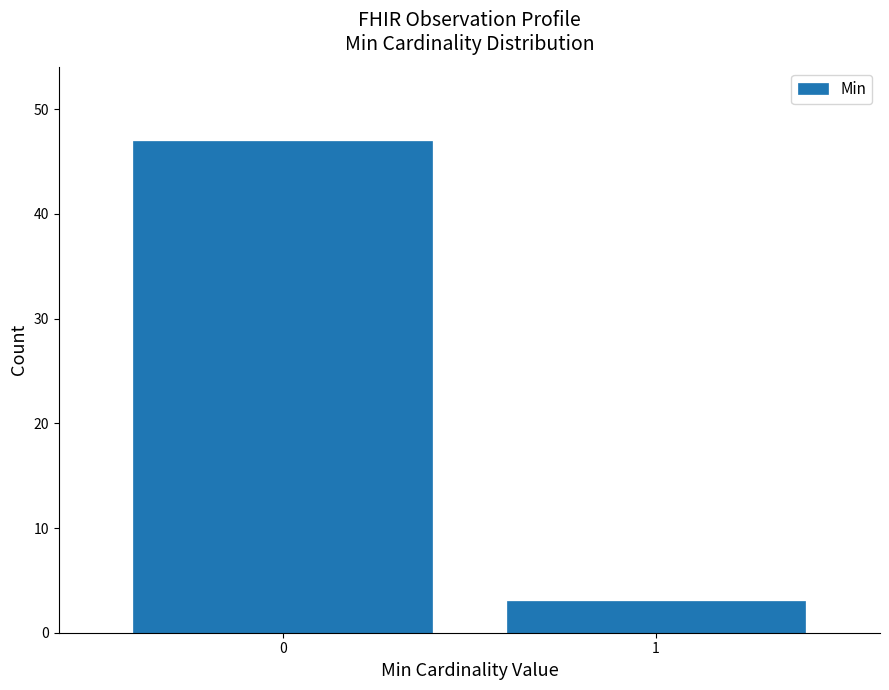

Reading left to right, list all the values displayed in this chart.

0=47	1=3